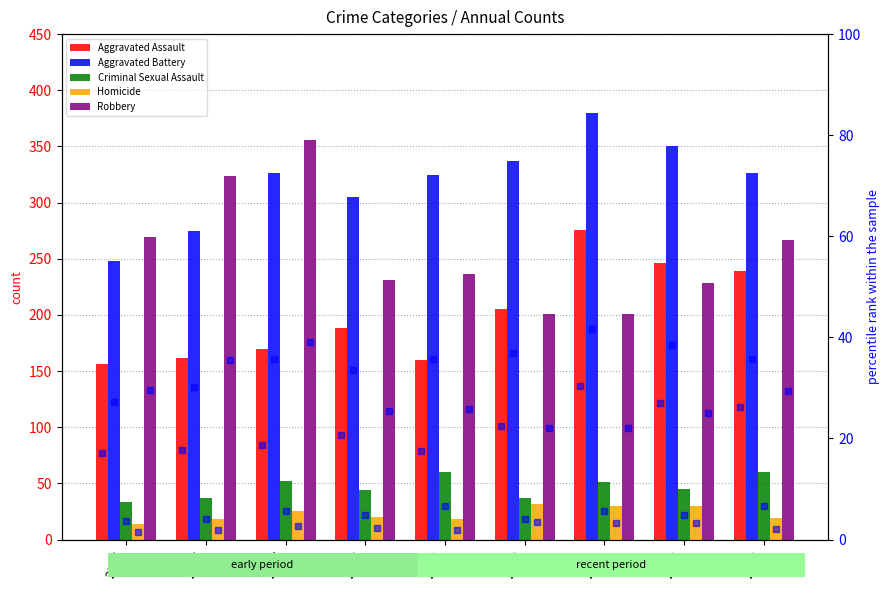

Is it true that Robbery equals 356 at 2017?

True